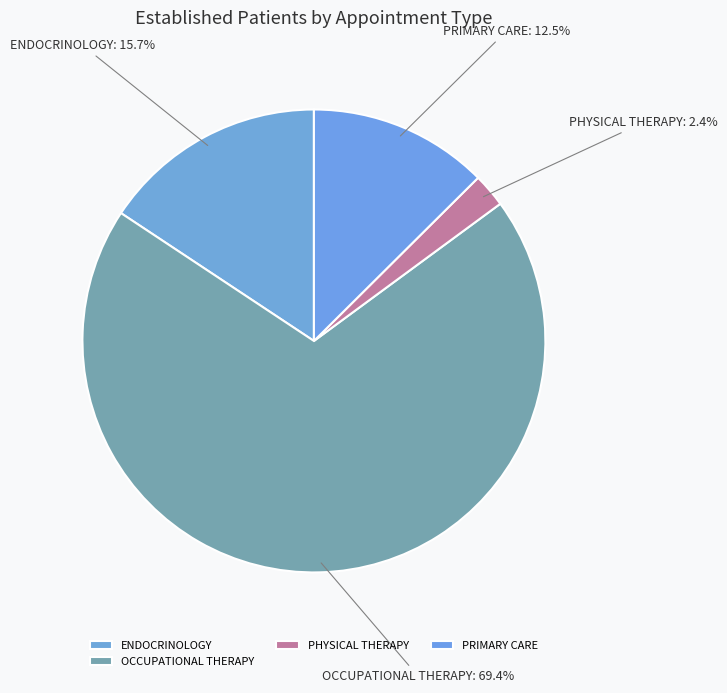

Which has a higher value, ENDOCRINOLOGY or PRIMARY CARE?

ENDOCRINOLOGY